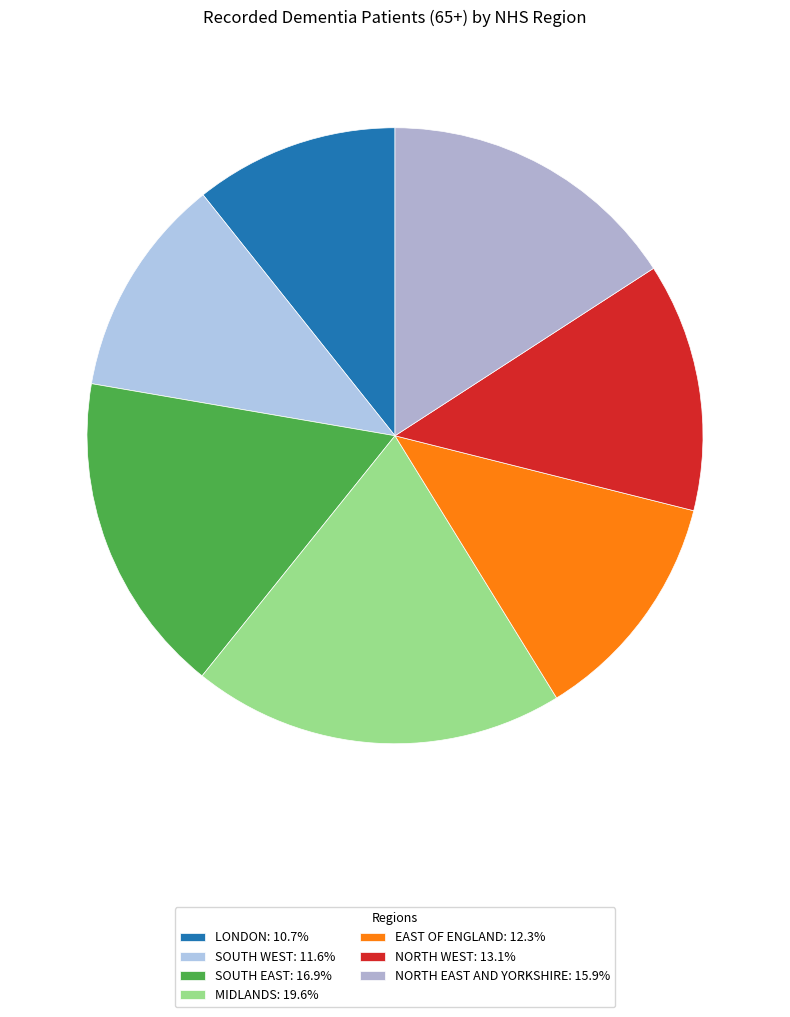

Is it true that SOUTH EAST is 17% of the pie?

True